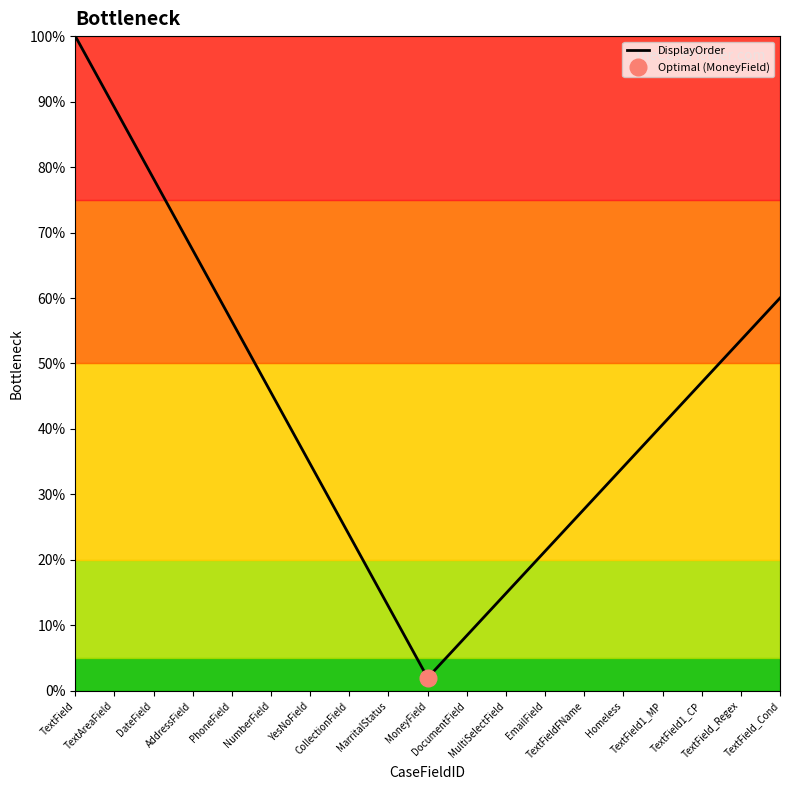

Approximately how many times larger is the value at YesNoField compared to DocumentField?

4.1